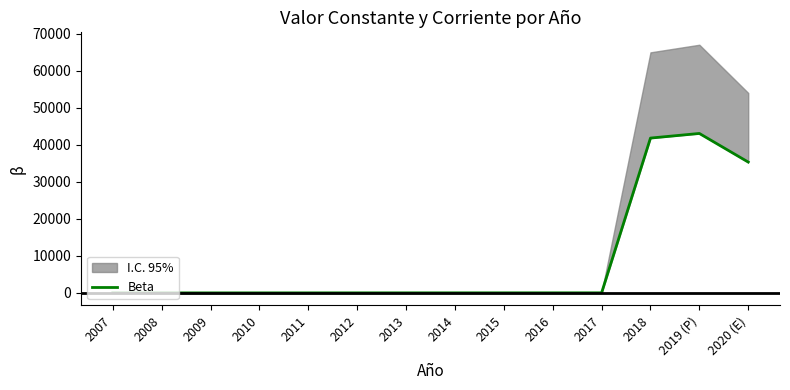

What is the label of the 11th point from the left?

2017